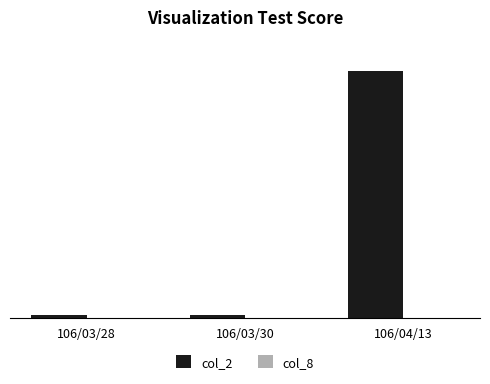

What is the total value across all series at 106/03/28?

5351